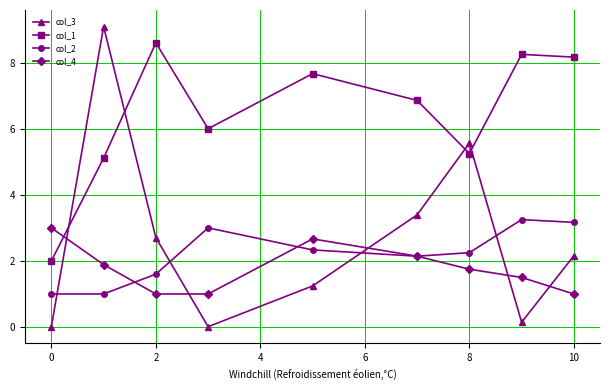

What is the value of the col_4 point at the 6th from the left?

2.1